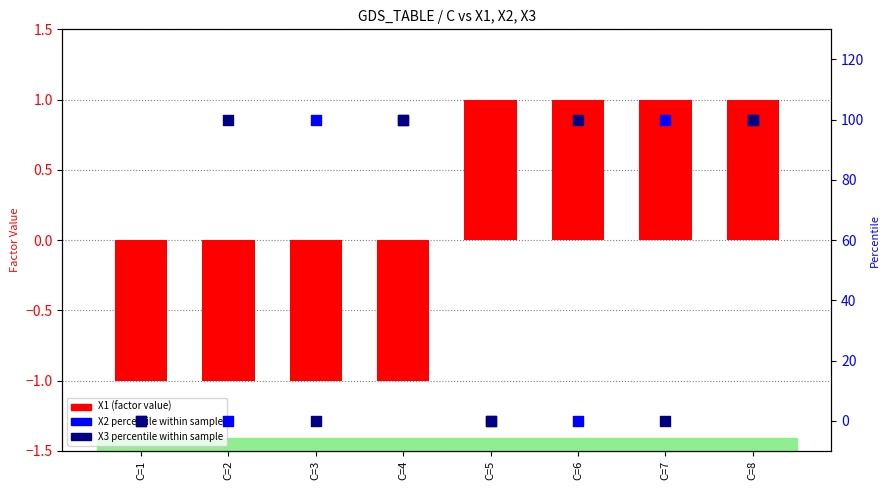

What is the total value across all series at C=5?

1